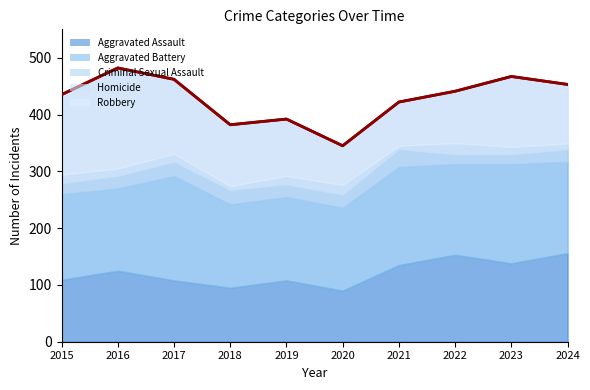

Reading right to left, transcribe all the data shown in this chart.

453	467	441	422	345	392	382	462	482	435